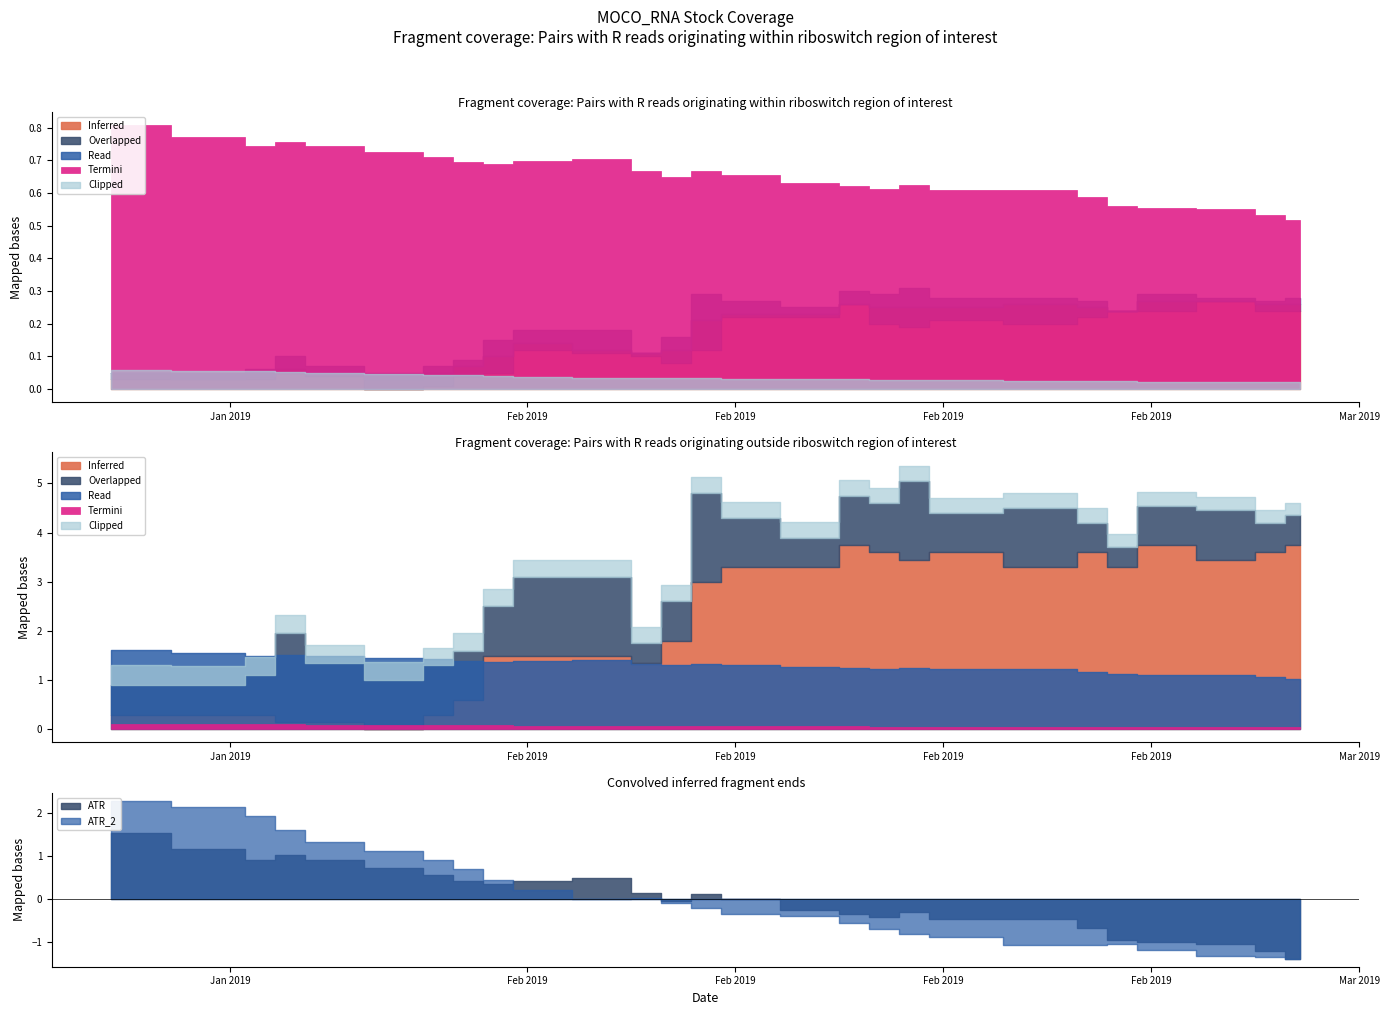

Does the chart have visible grid lines?

No